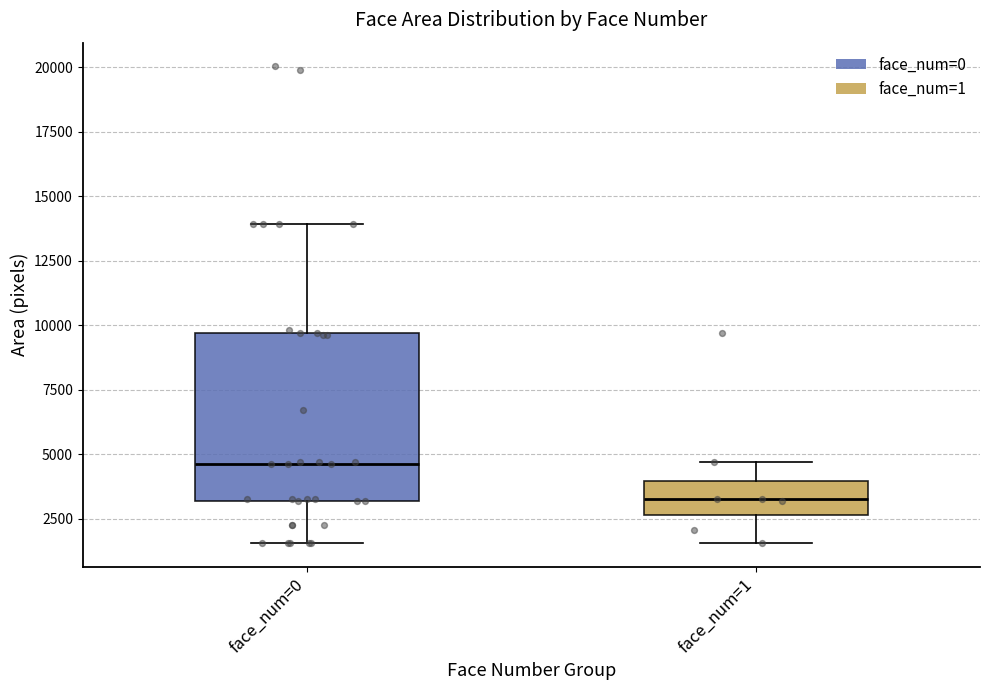

Reading left to right, read every box against the y-axis: the position of its median line, the range the box covers, and the ends of its whiskers. The values are not printed on the chart, so give them approximately, as read against the axis.

face_num=0: median 4500, box 3000 to 9500, whiskers 1500 to 14000
face_num=1: median 3000, box 2500 to 4000, whiskers 1500 to 4500